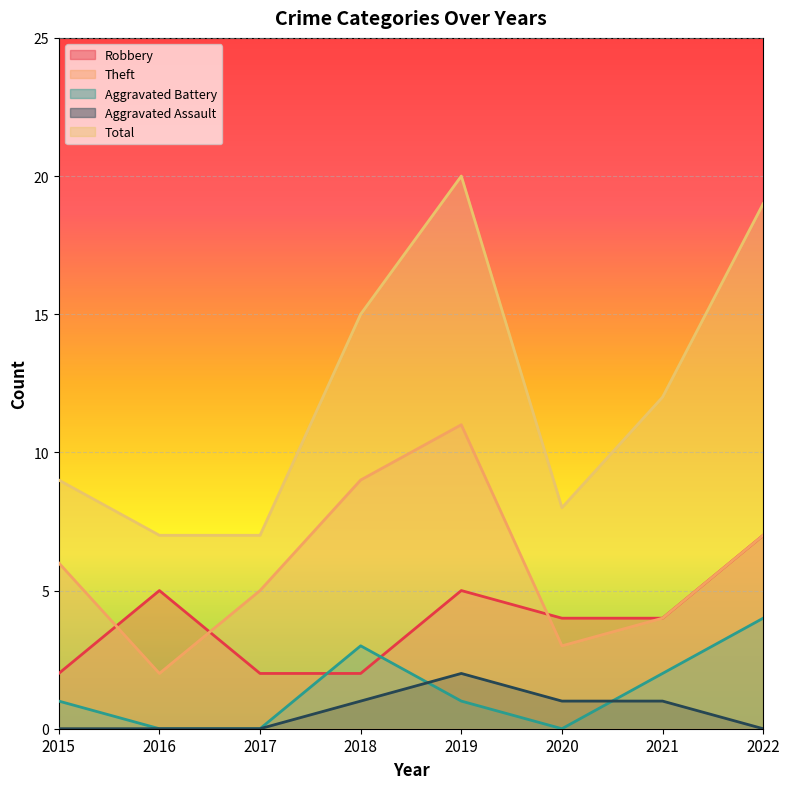

Count the number of data series in this chart.

5